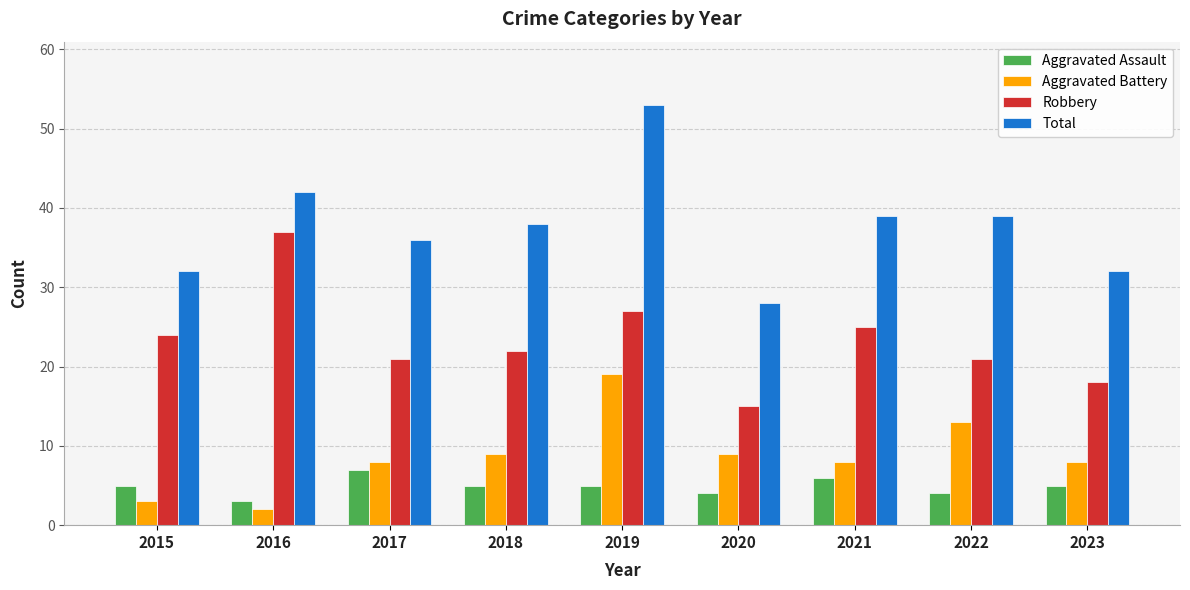

Which category has the lowest value in the Aggravated Assault series?

2016